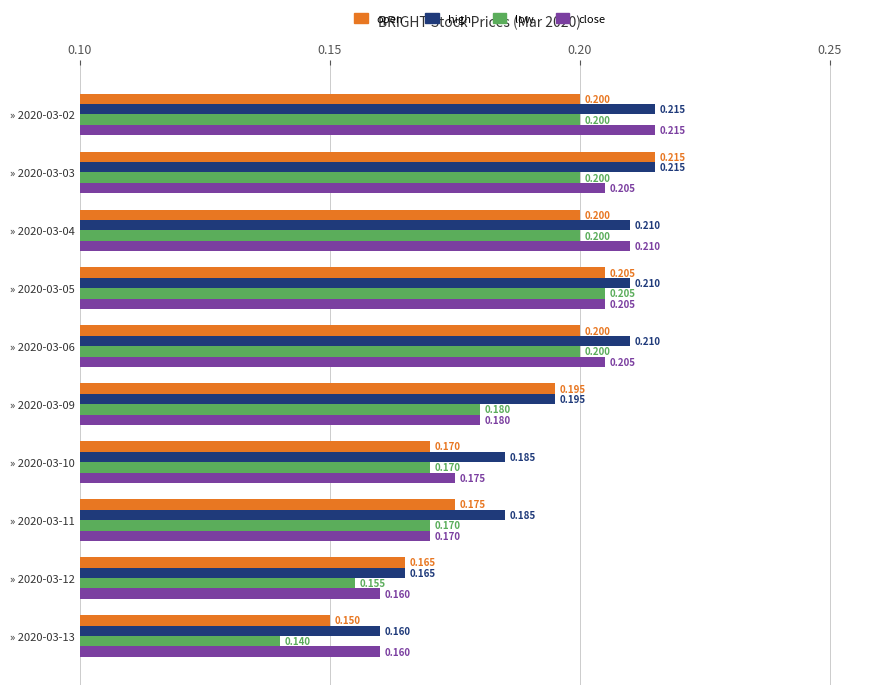

Is the value of open at » 2020-03-03 greater than the value of low at » 2020-03-13?

Yes